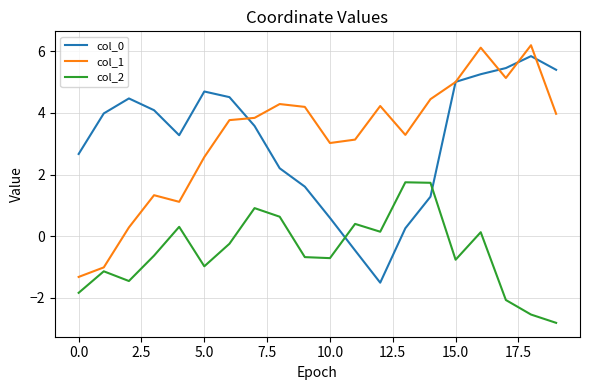

What is the greatest value displayed?

6.2